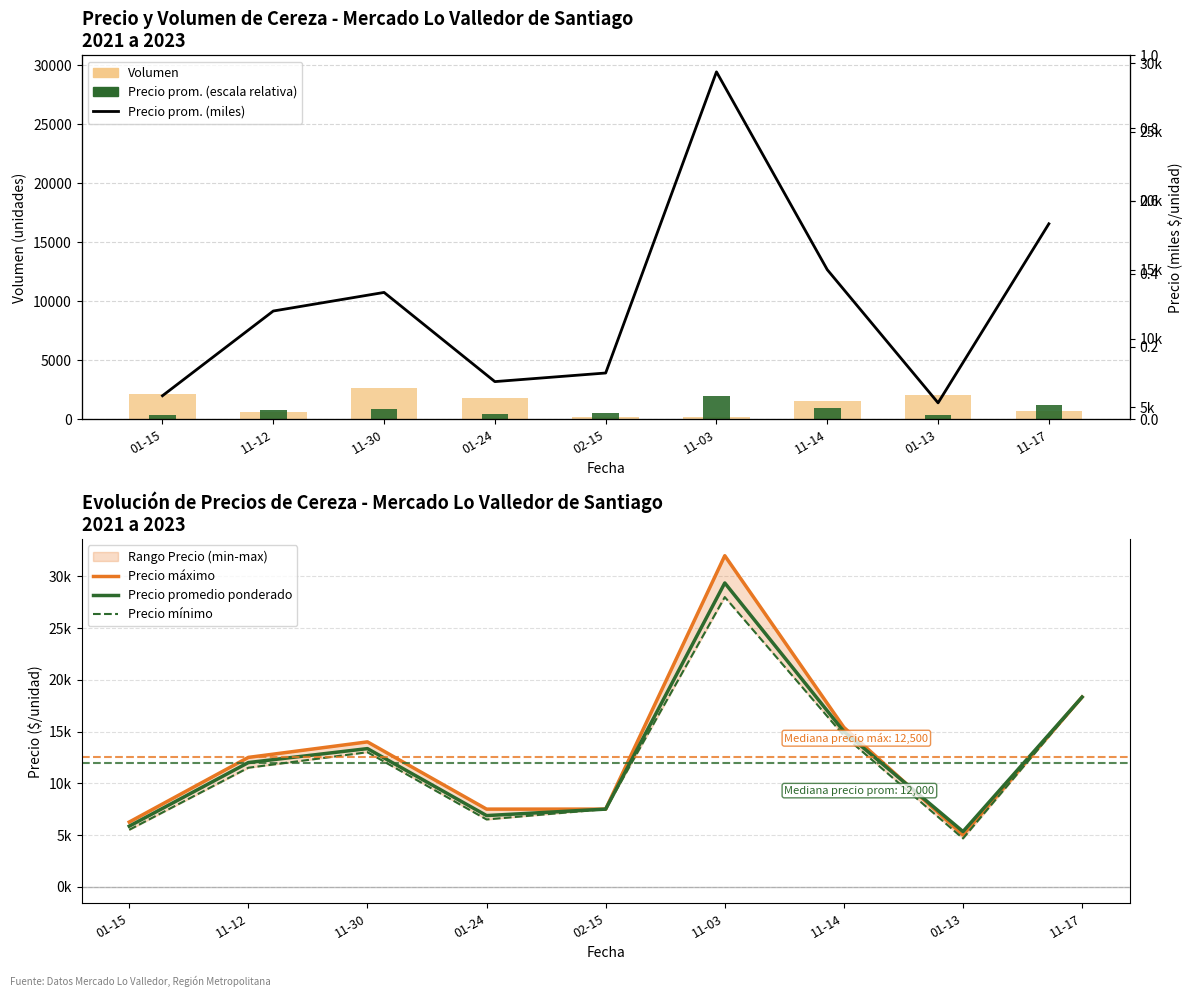

True or false: Precio prom. (miles) has a value of 12.7 at 11-03.

False